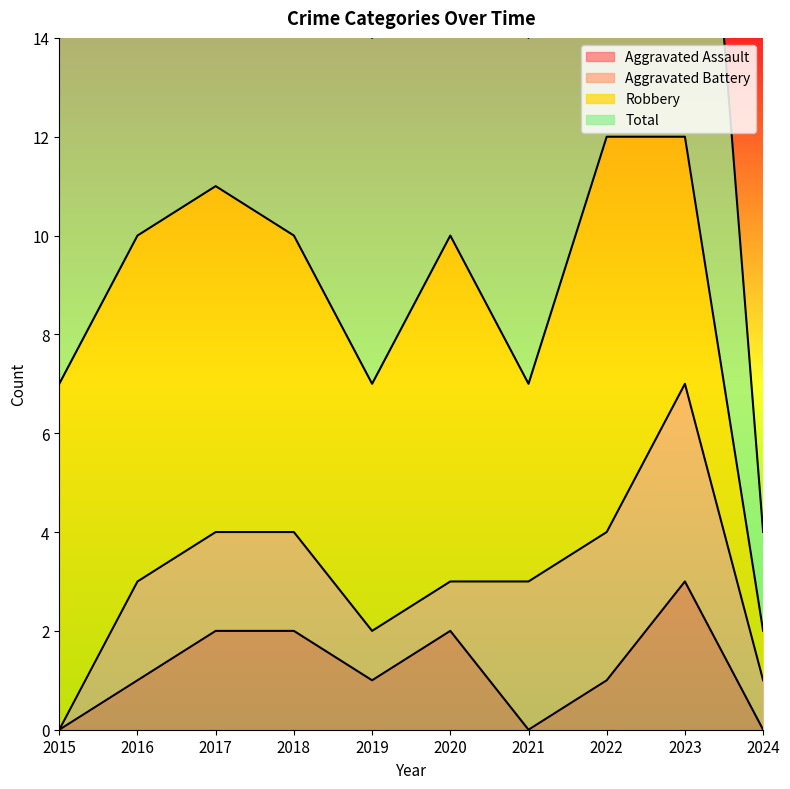

At which label does Aggravated Assault reach its peak?

2023